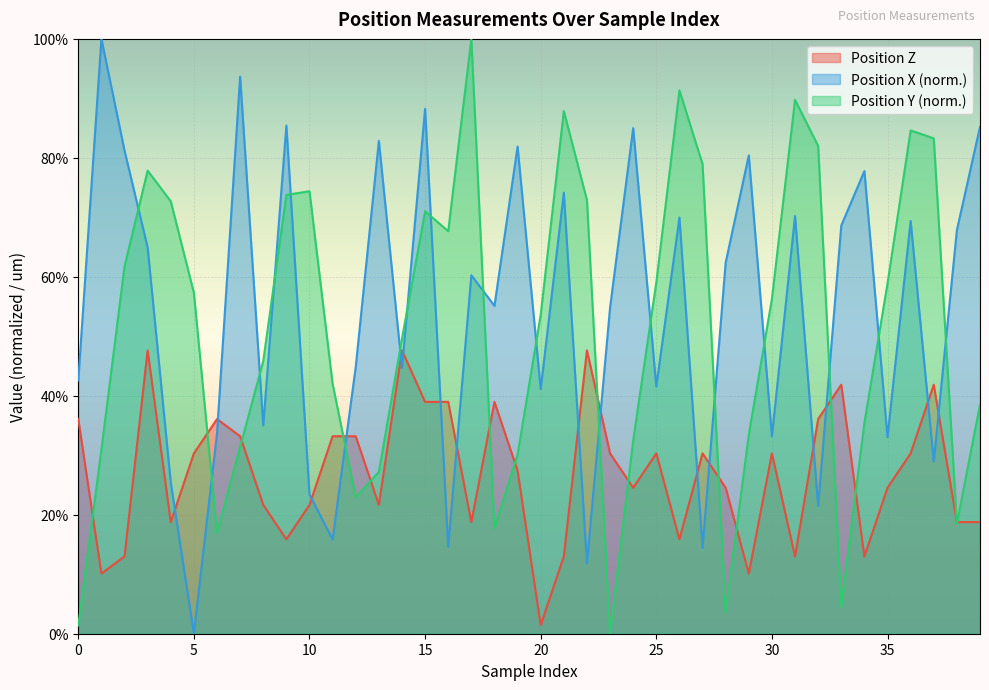

After their last crossing, which series has the higher values: Position X (norm) or Position Z?

Position X (norm)